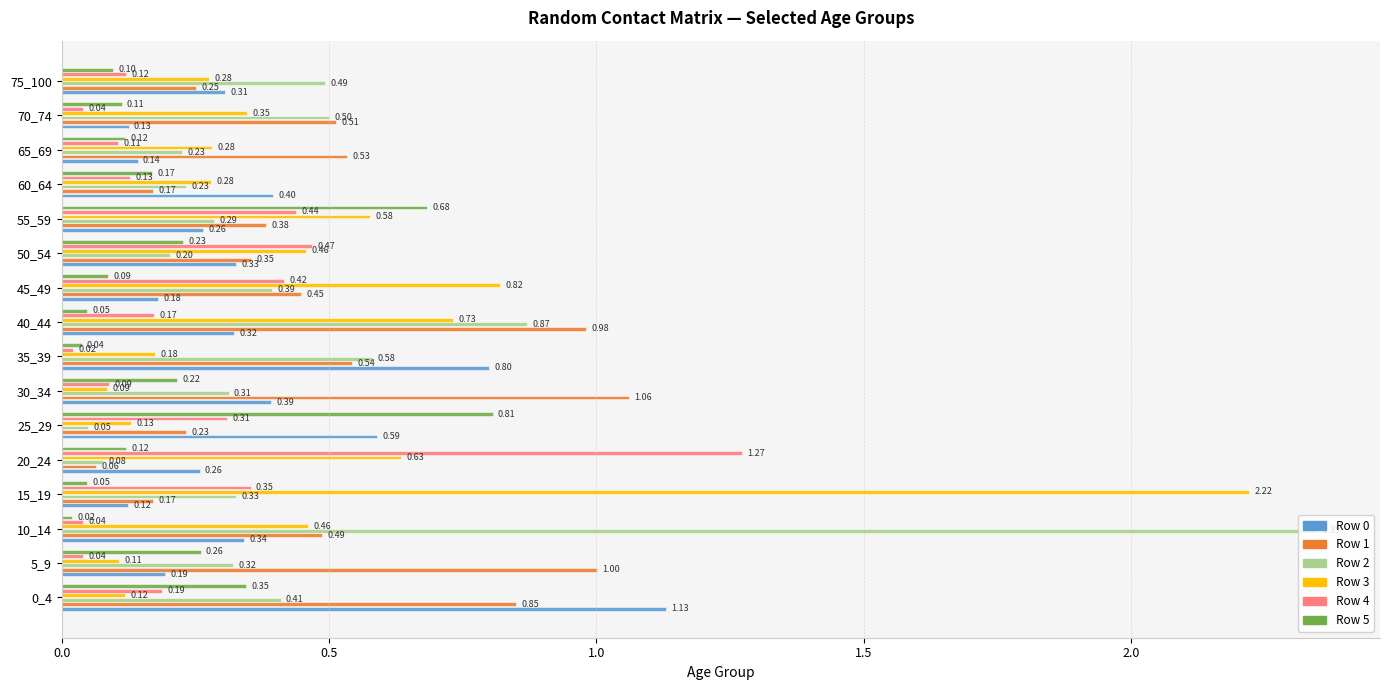

What is the average value of the Row 2 series?

0.5